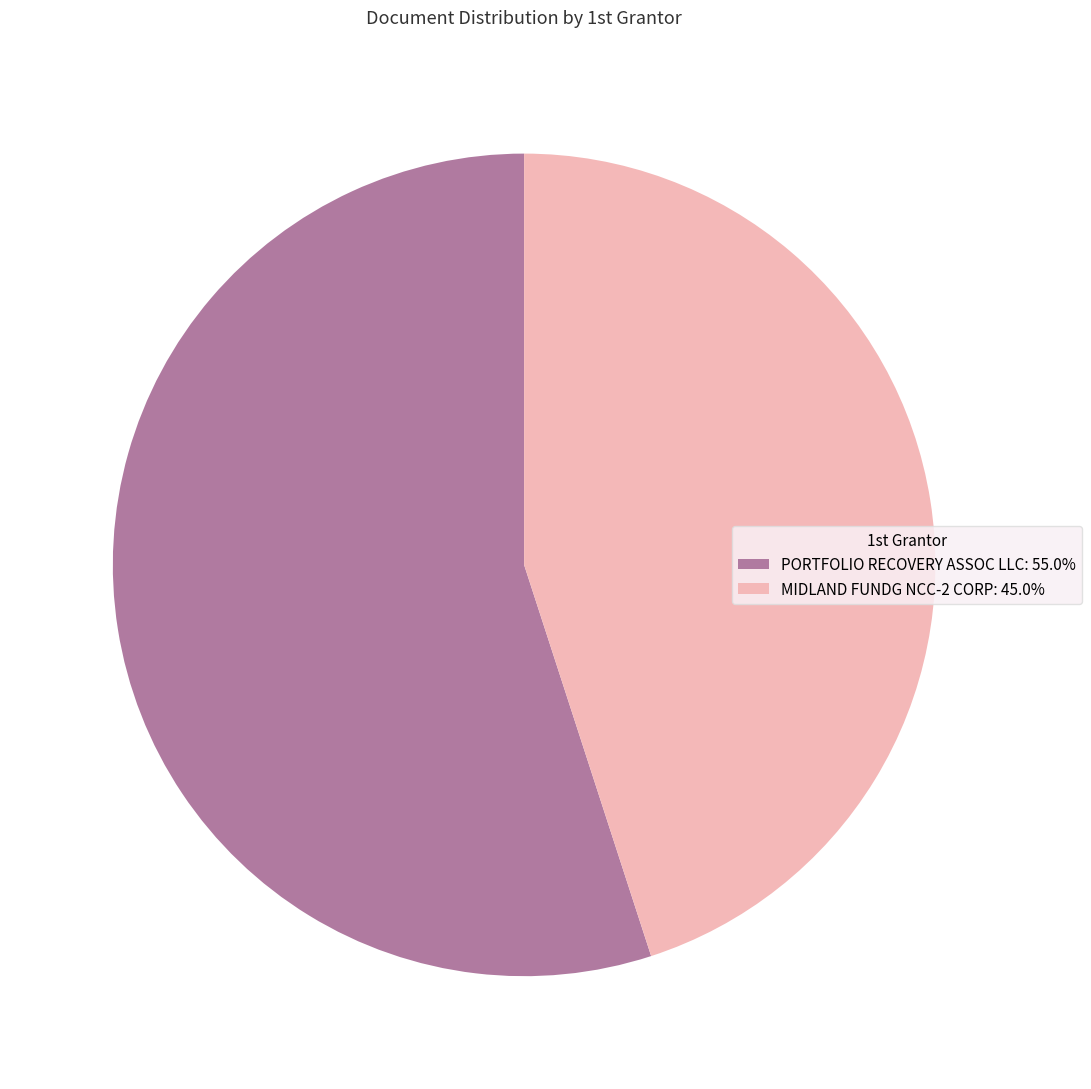

Is MIDLAND FUNDG NCC-2 CORP the majority of the pie?

No